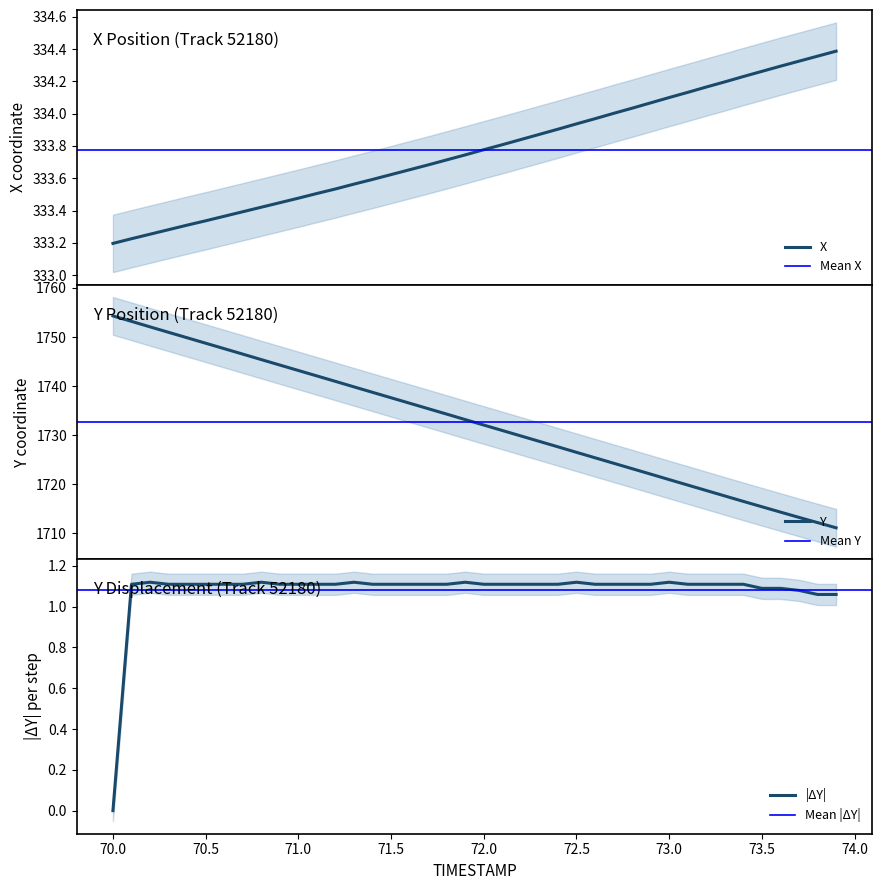

True or false: X has more than 1 interior local peaks.

False